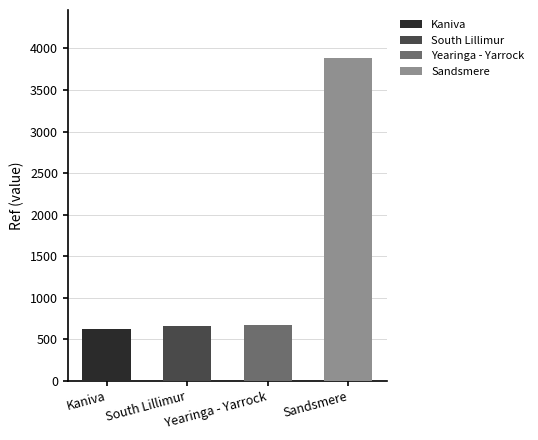

List the labels in order of value, smallest first.

Kaniva, South Lillimur, Yearinga - Yarrock, Sandsmere